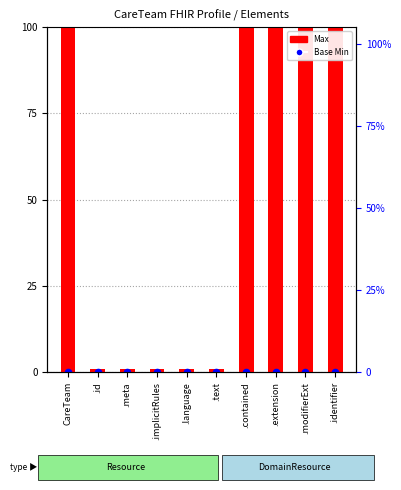

At which category is the sum across all series the highest?

CareTeam